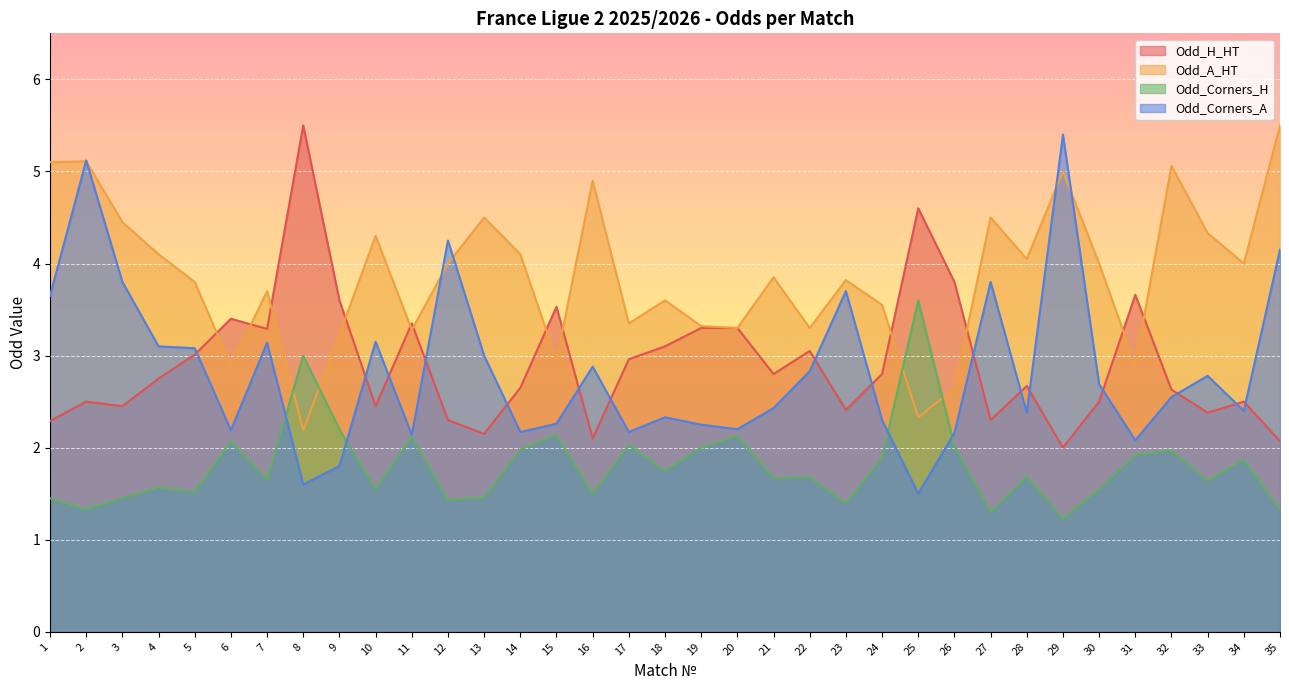

What are all the series names shown in the legend?

Odd_H_HT, Odd_A_HT, Odd_Corners_H, Odd_Corners_A